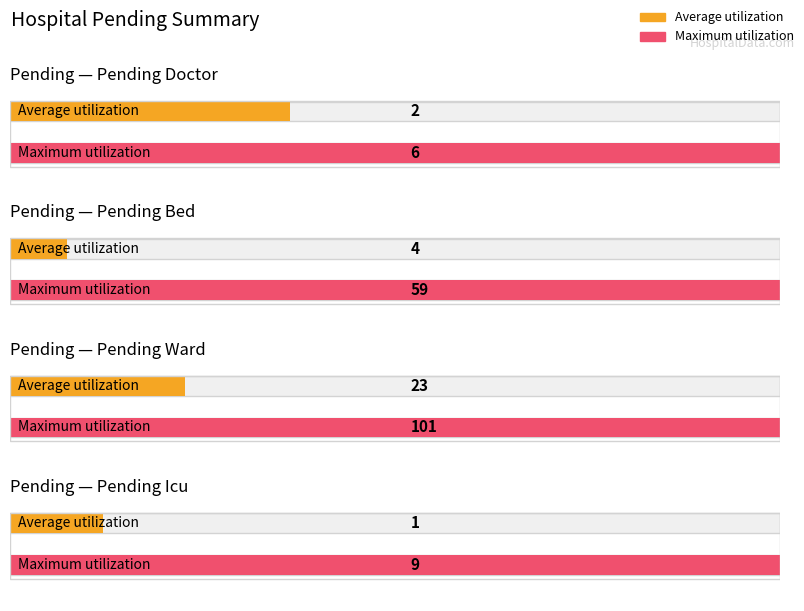

What is the difference between the maximum and minimum values in the Average utilization series?

21.8